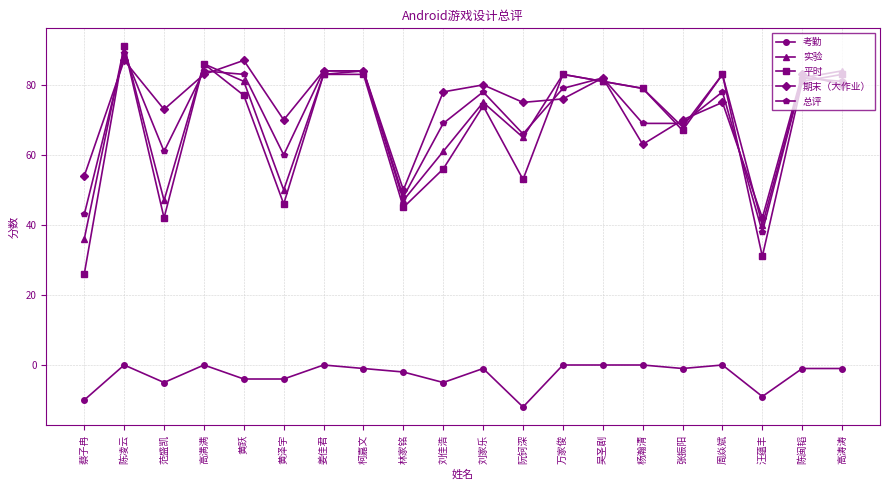

Is the value of 平时 at 汪蕴丰 greater than the value of 实验 at 黄泽宇?

No